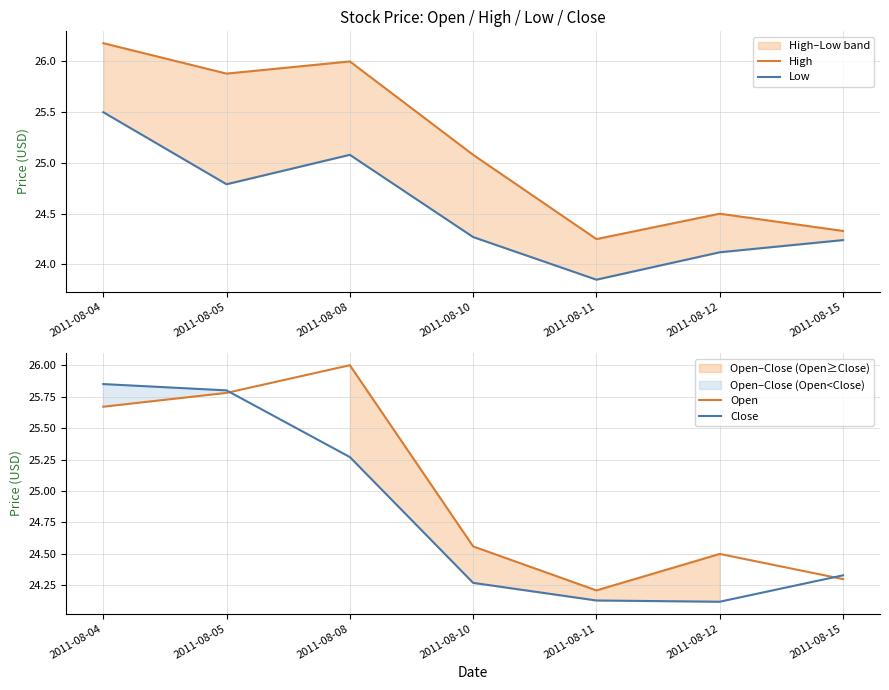

What is the difference between the maximum and second lowest values in the Low series?

1.4